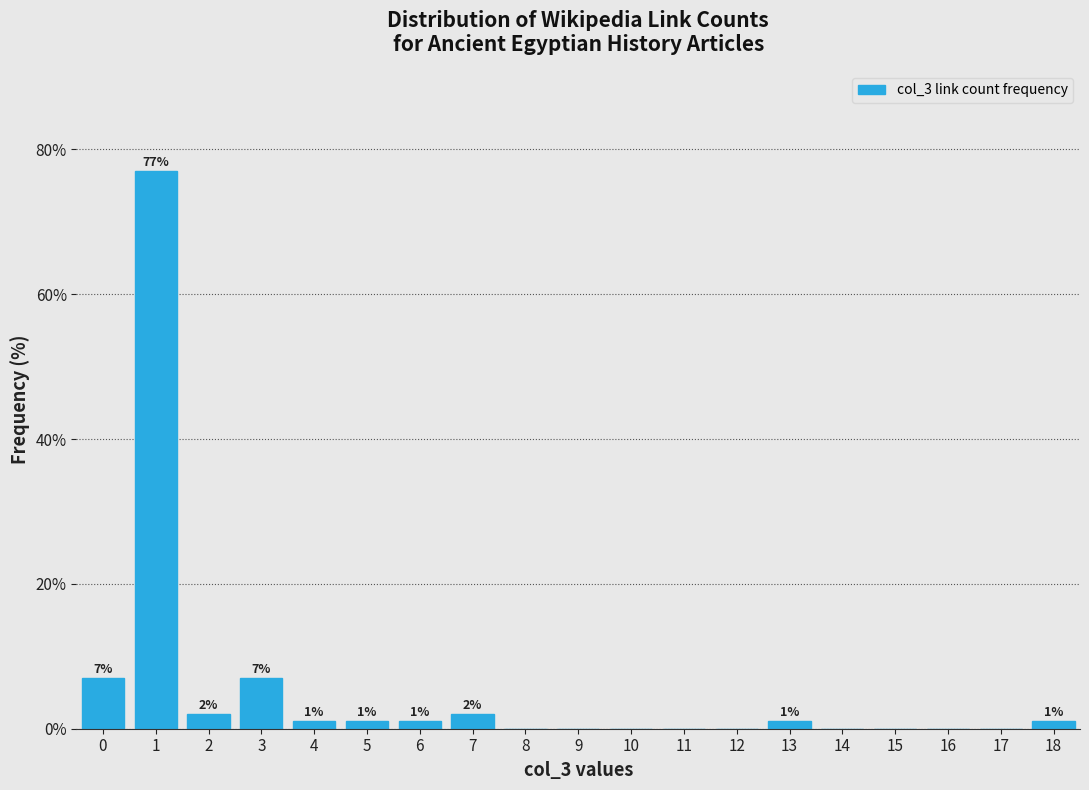

Which range on the x-axis has the tallest bar?

0.5 to 1.5